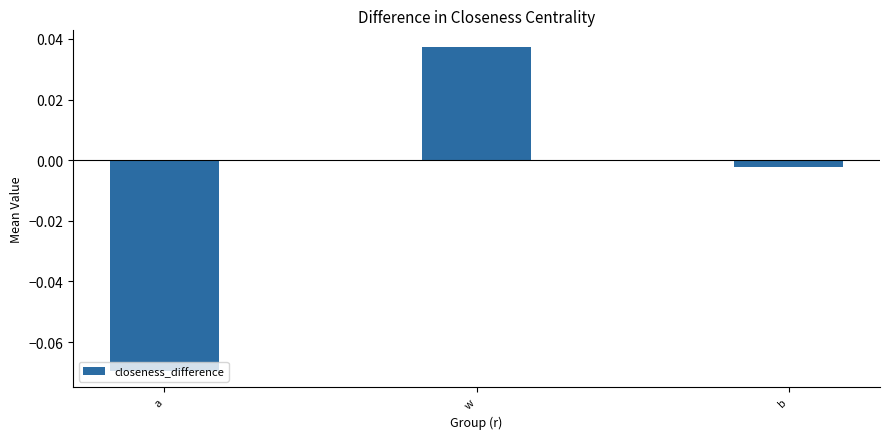

Rank the categories by value from lowest to highest.

a, b, w